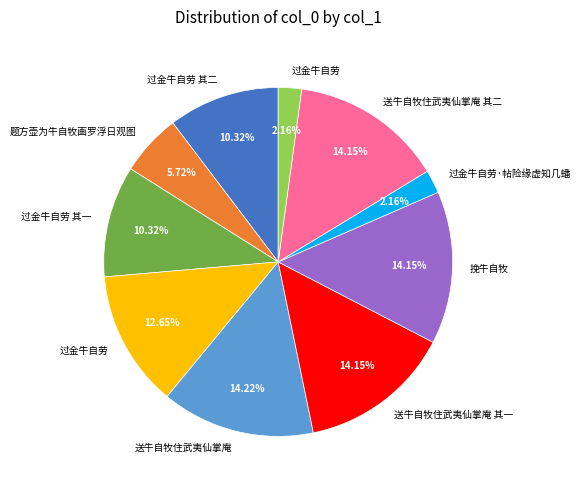

Is there a majority slice in this chart?

No